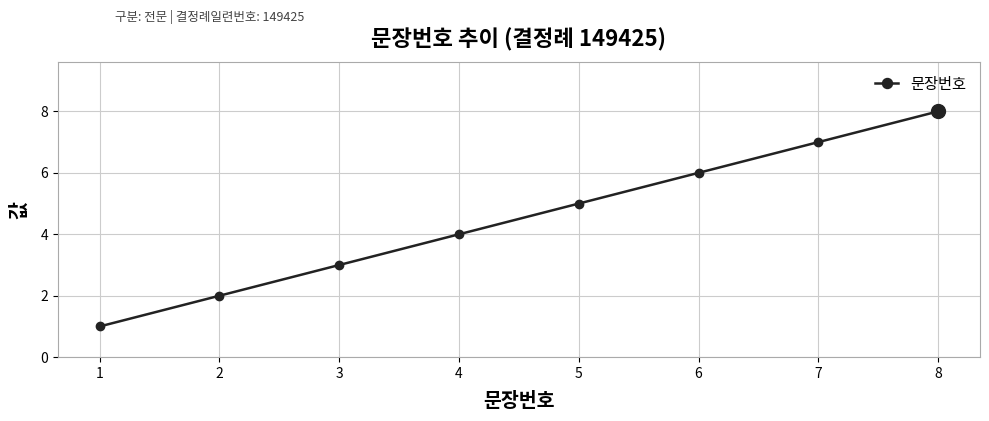

True or false: the data has more than 1 interior local peaks.

False